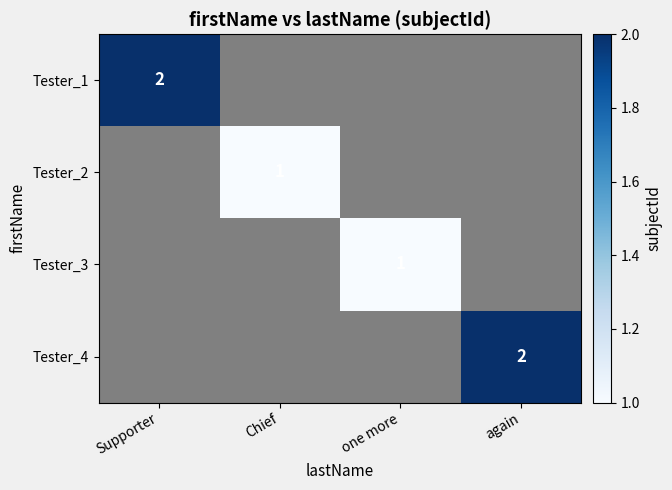

What is the lowest value of the Tester_1 series?

2.0